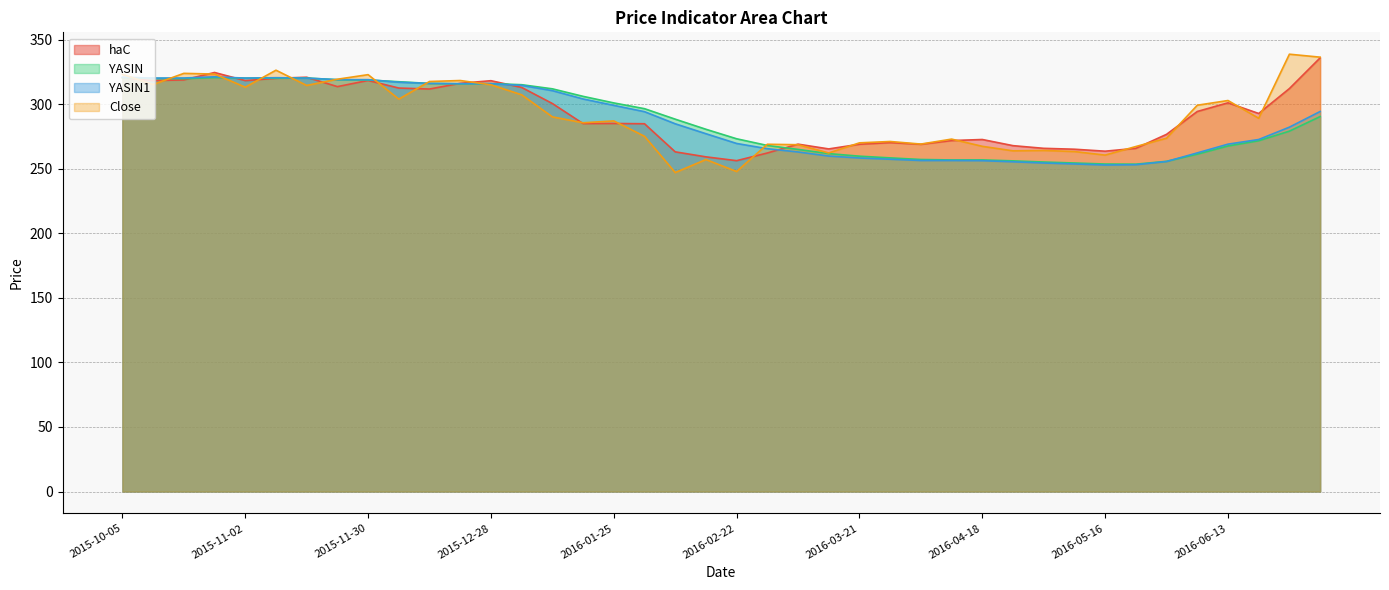

What is the smallest value displayed?

247.2